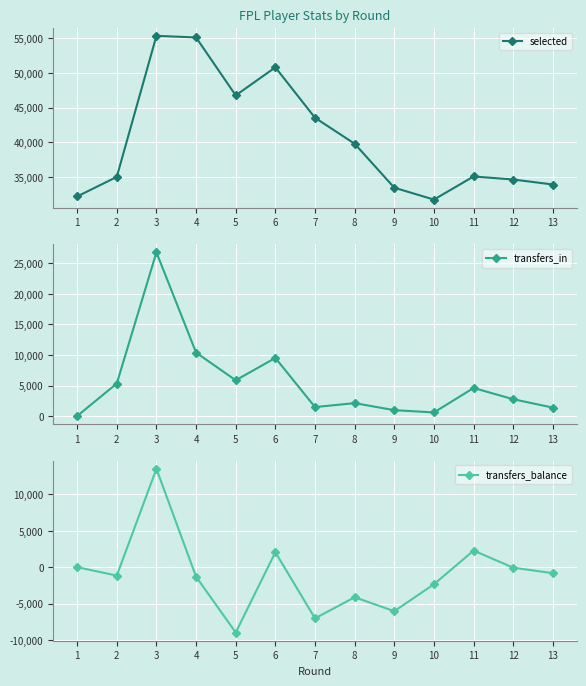

Reading right to left, what are all the values shown in this chart?

selected: 13=33931	12=34652	11=35089	10=31760	9=33468	8=39808	7=43547	6=50818	5=46774	4=55125	3=55356	2=35030	1=32205
transfers_in: 13=1380	12=2757	11=4597	10=591	9=967	8=2117	7=1470	6=9519	5=5860	4=10399	3=26823	2=5332	1=0
transfers_balance: 13=-829	12=-72	11=2280	10=-2355	9=-6056	8=-4140	7=-7045	6=2053	5=-8992	4=-1311	3=13526	2=-1161	1=0